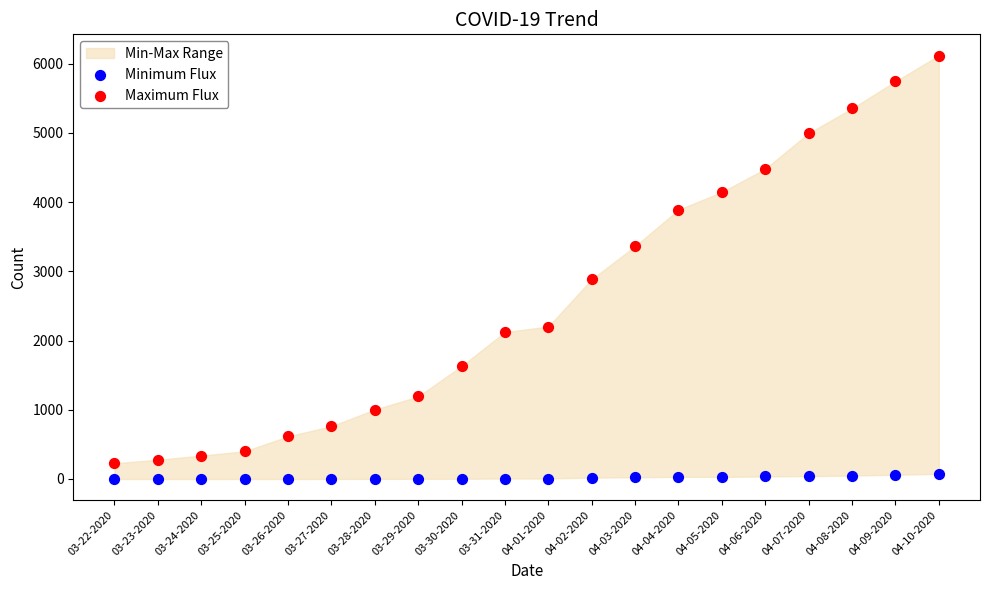

Which series has the largest Y range (max minus min)?

Maximum Flux